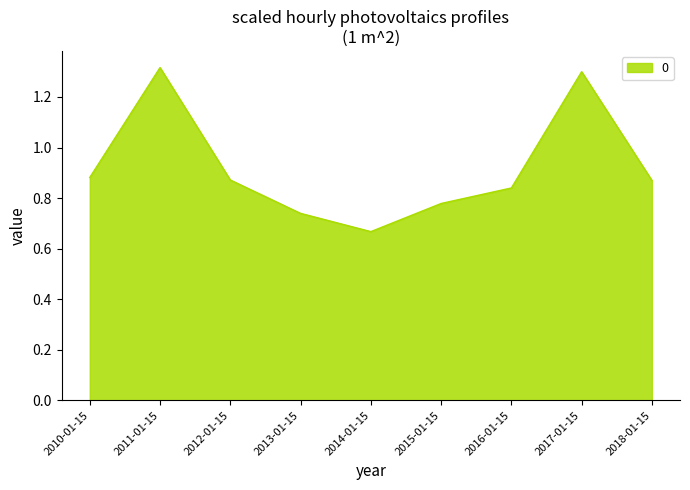

Count the values in the range 0 to 1.

7